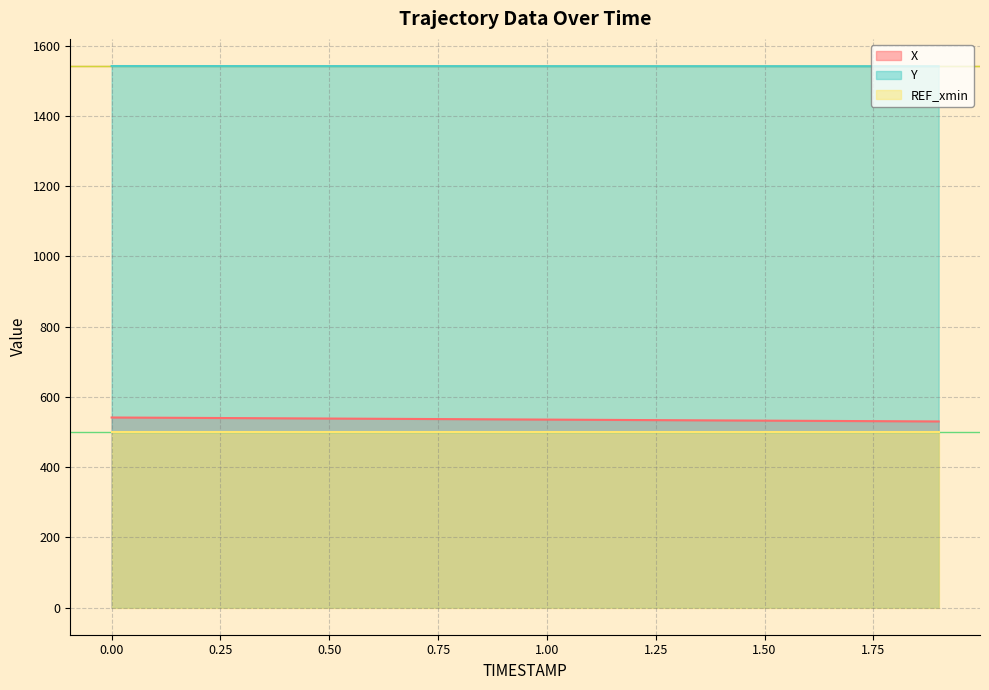

What is the sum of all X values?

10711.0